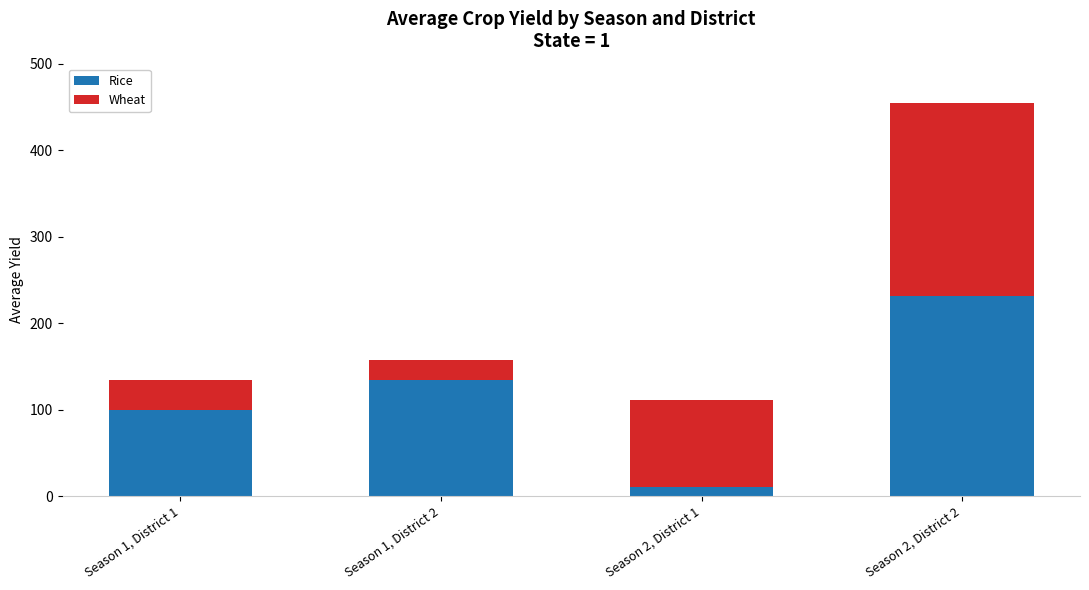

What is the highest value of the Rice series?

231